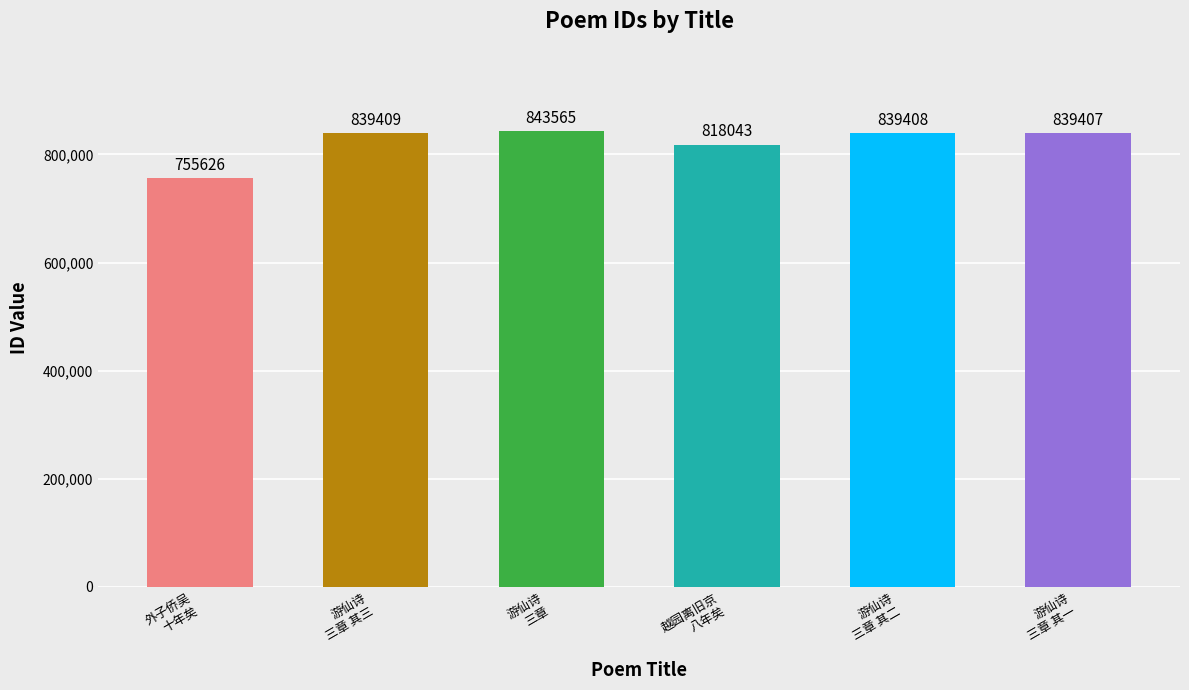

Reading left to right, extract all data points from this chart.

外子侨吴
十年矣=755626	游仙诗
三章 其三=839409	游仙诗
三章=843565	越园离旧京
八年矣=818043	游仙诗
三章 其二=839408	游仙诗
三章 其一=839407